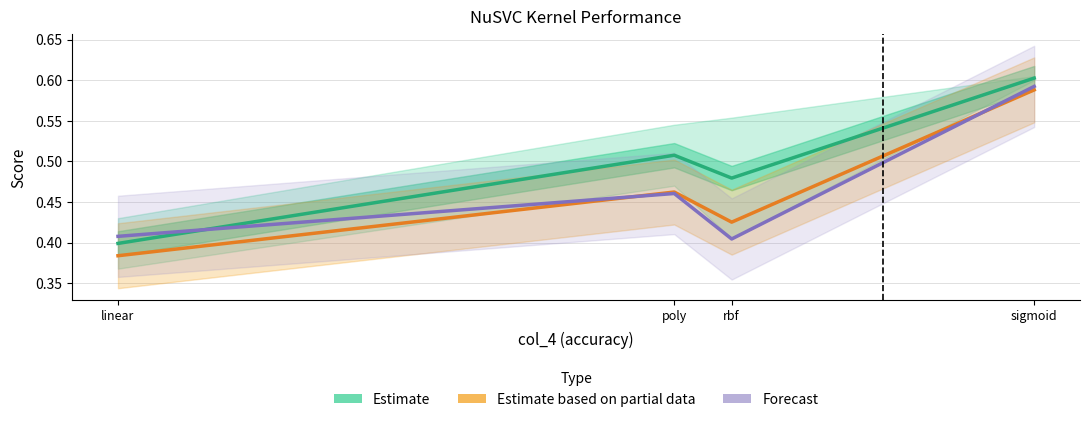

What is the total value across all series at sigmoid?

1.8